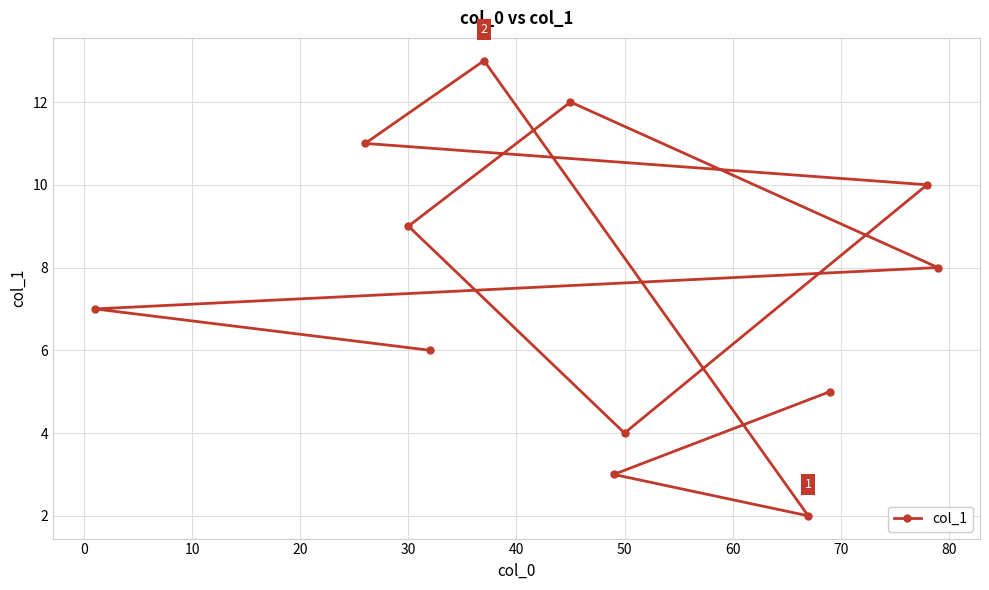

What is the smallest value displayed?

2.0